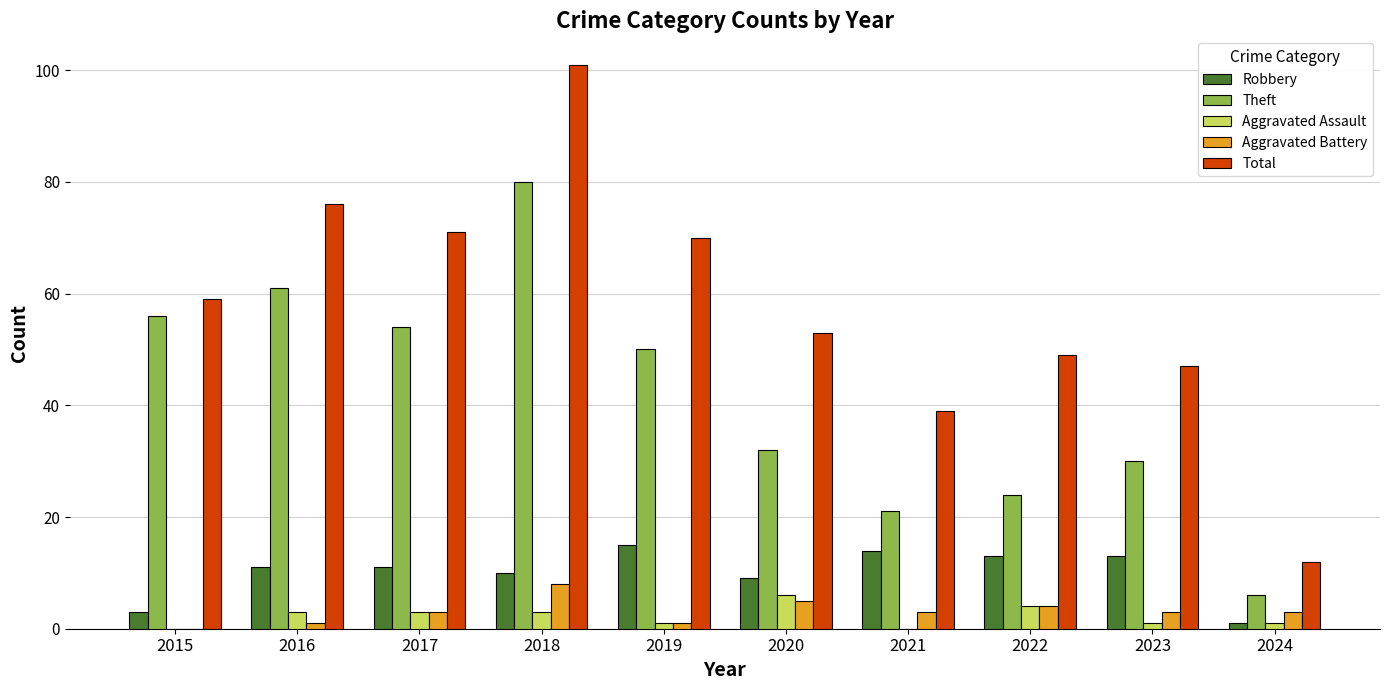

The Aggravated Assault series shows 1 at 2023. True or false?

True